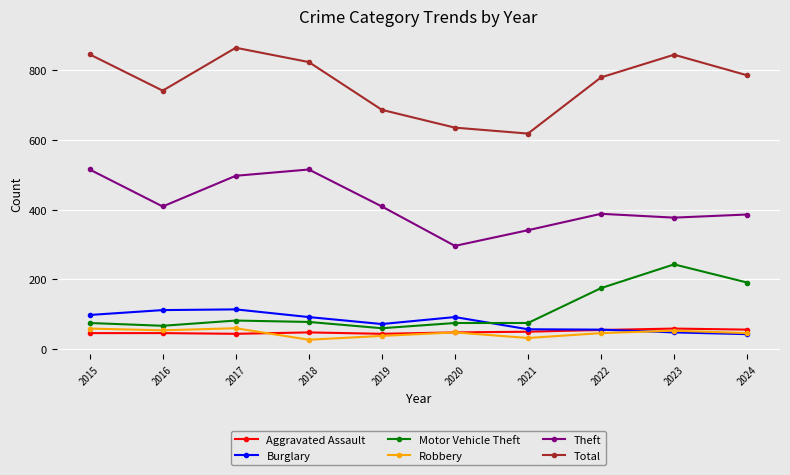

True or false: Burglary and Total intersect in this chart.

False